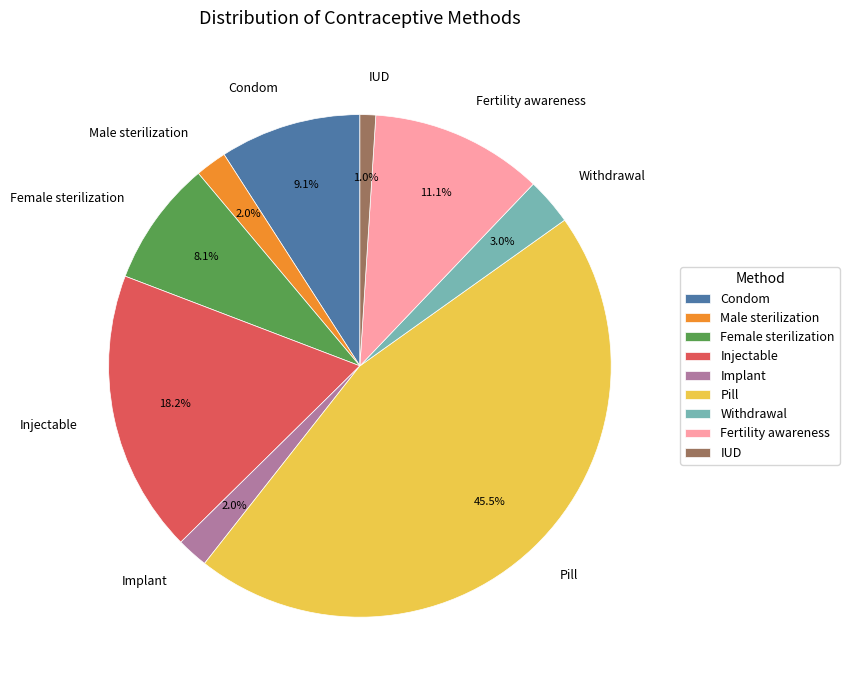

Is it true that Female sterilization is 20% of the pie?

False